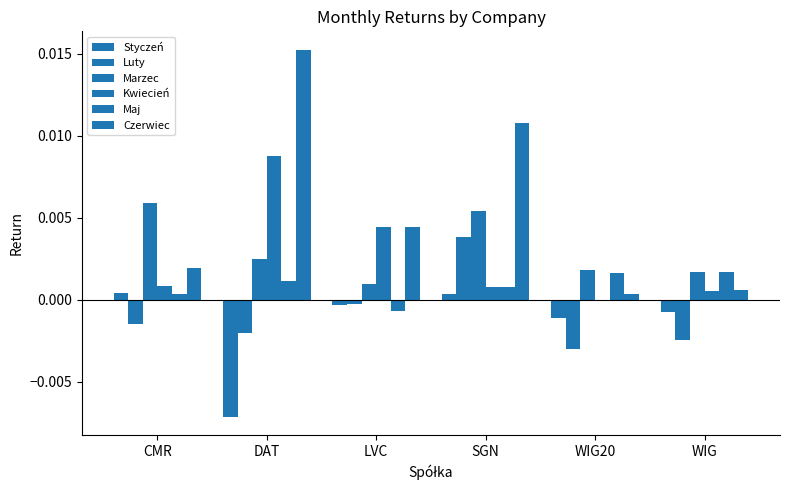

What is the label of the 5th bar from the left?

WIG20